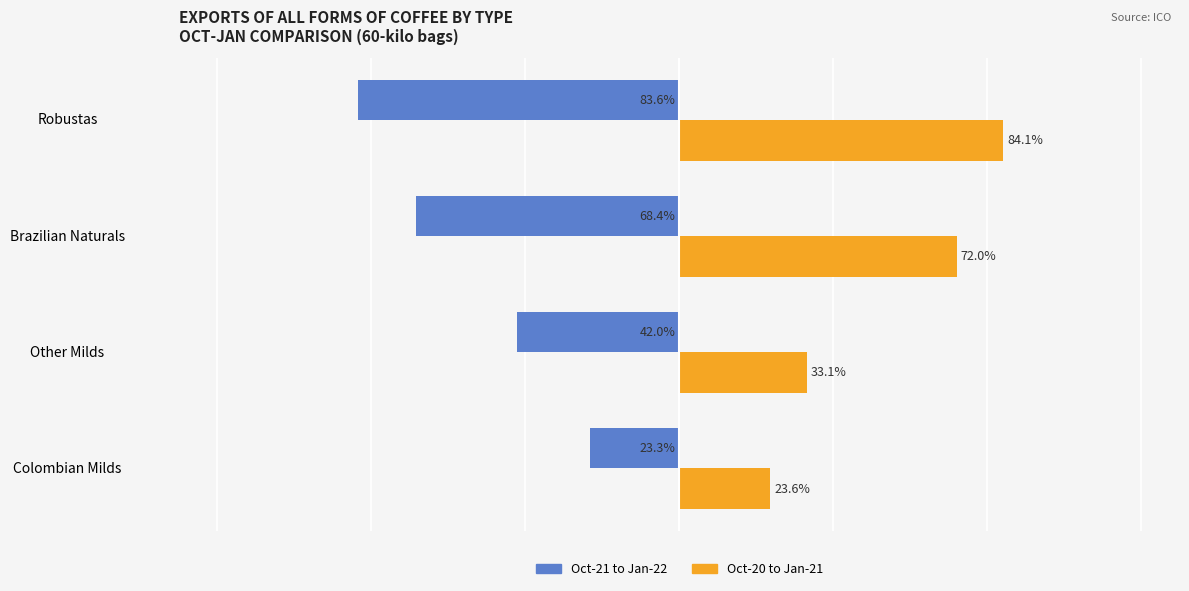

What are all the series names shown in the legend?

Oct-21 to Jan-22, Oct-20 to Jan-21